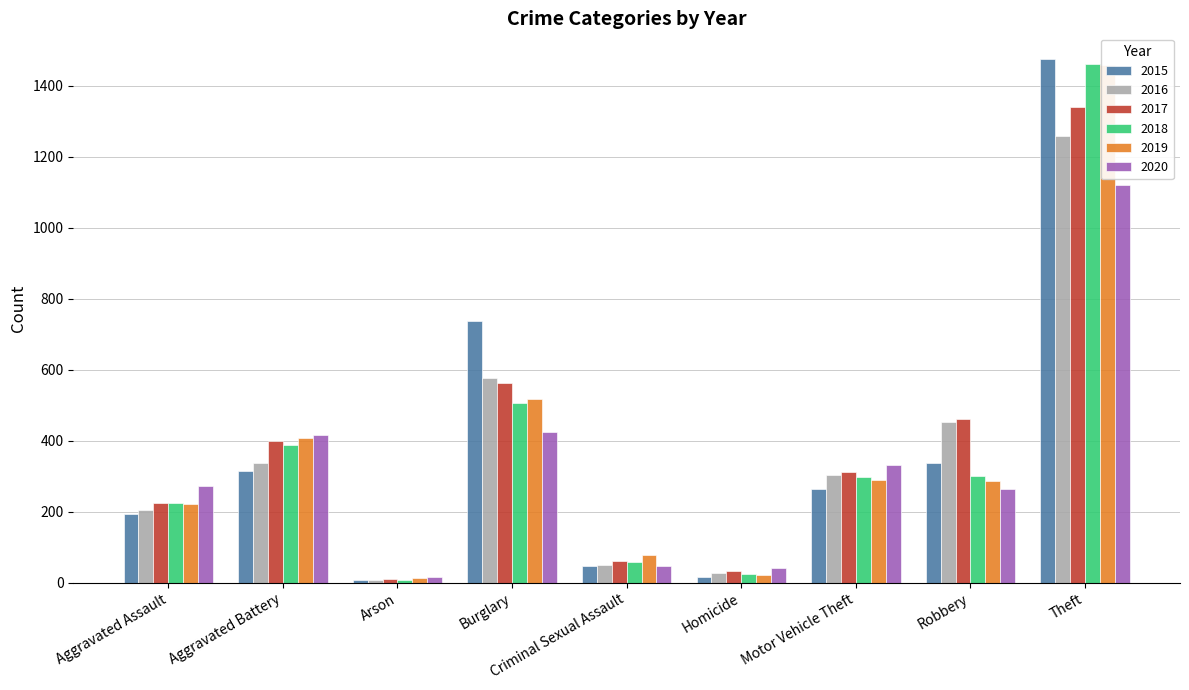

What are all the series names shown in the legend?

2015, 2016, 2017, 2018, 2019, 2020